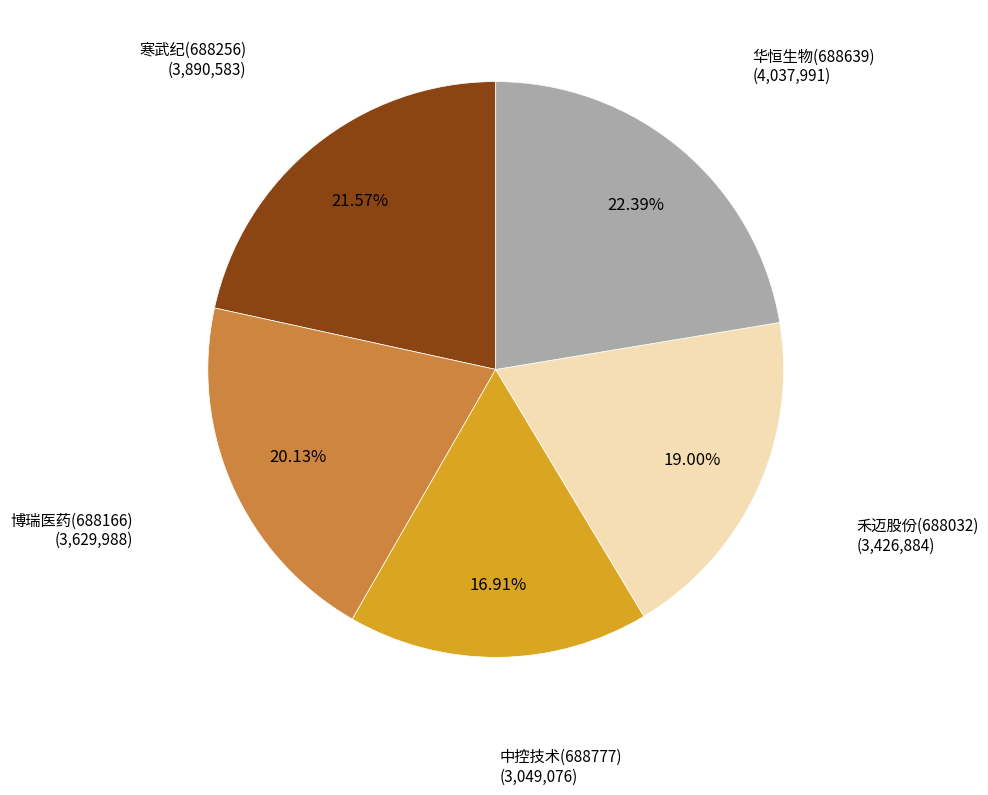

To the nearest percent, what percentage of the pie is 中控技术(688777)?

17%